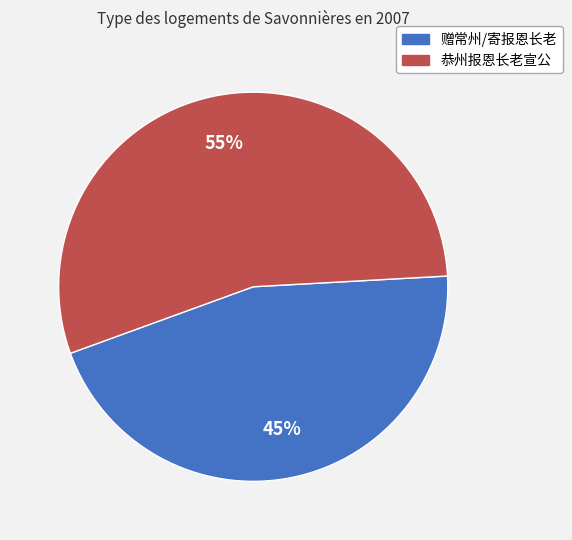

To the nearest percent, what is the average slice percentage?

50%